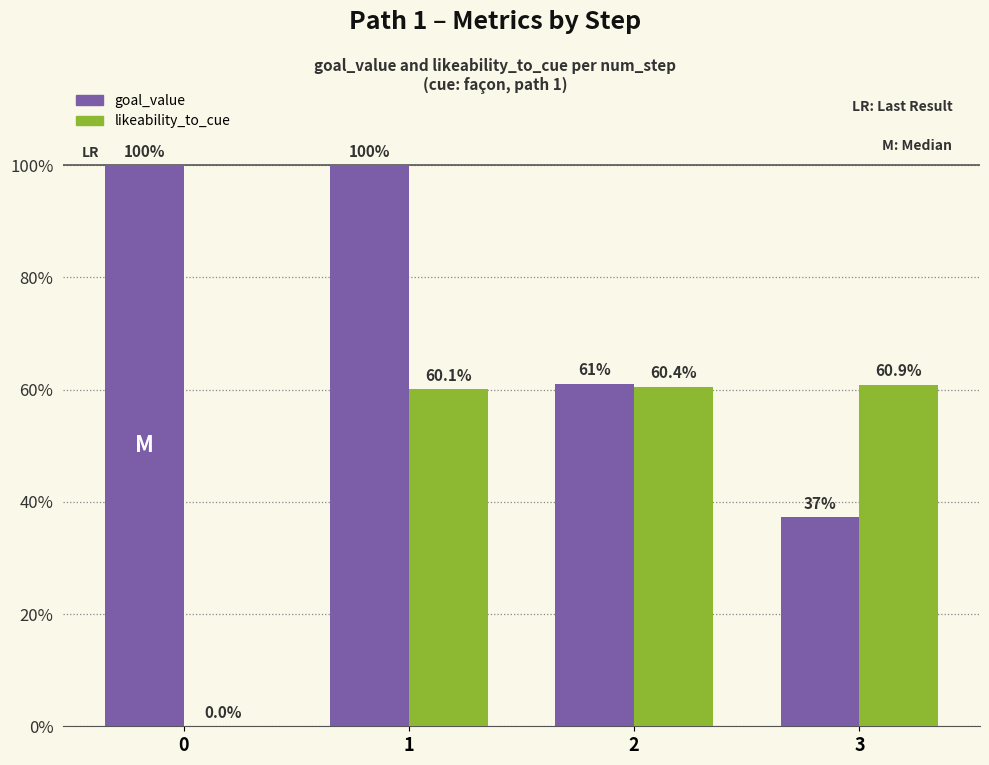

Reading left to right, extract all data points from this chart.

goal_value: 0=1.0	1=1.0	2=0.6	3=0.4
likeability_to_cue: 0=0.0	1=0.6	2=0.6	3=0.6